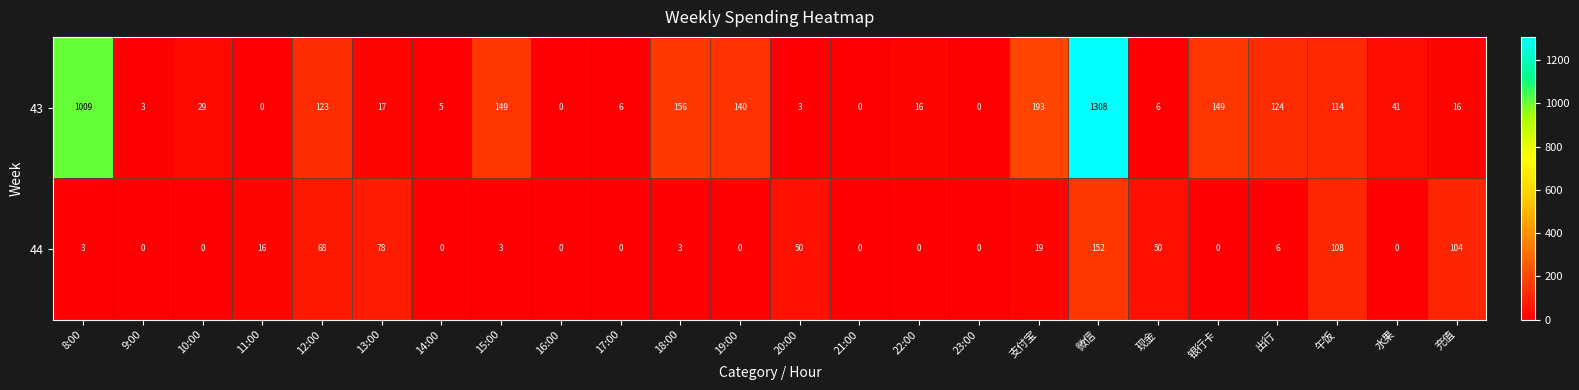

True or false: 43 has a value of 1308 at 微信.

True